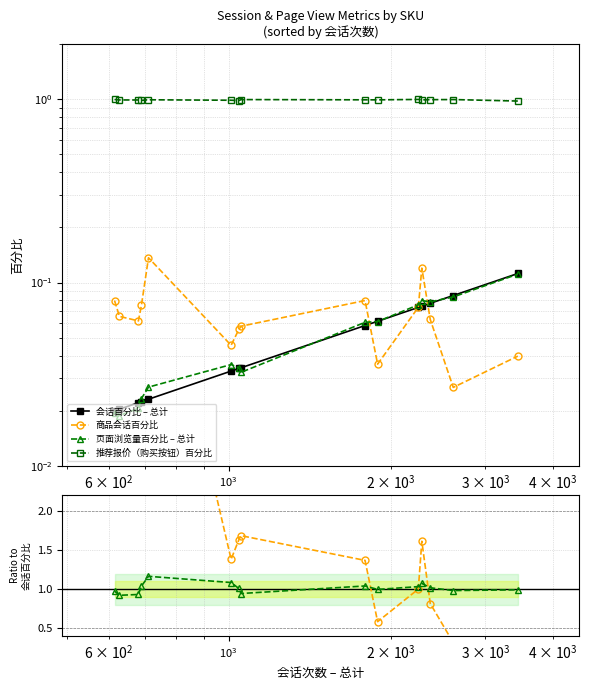

What is the maximum value for 会话百分比 – 总计?

0.1